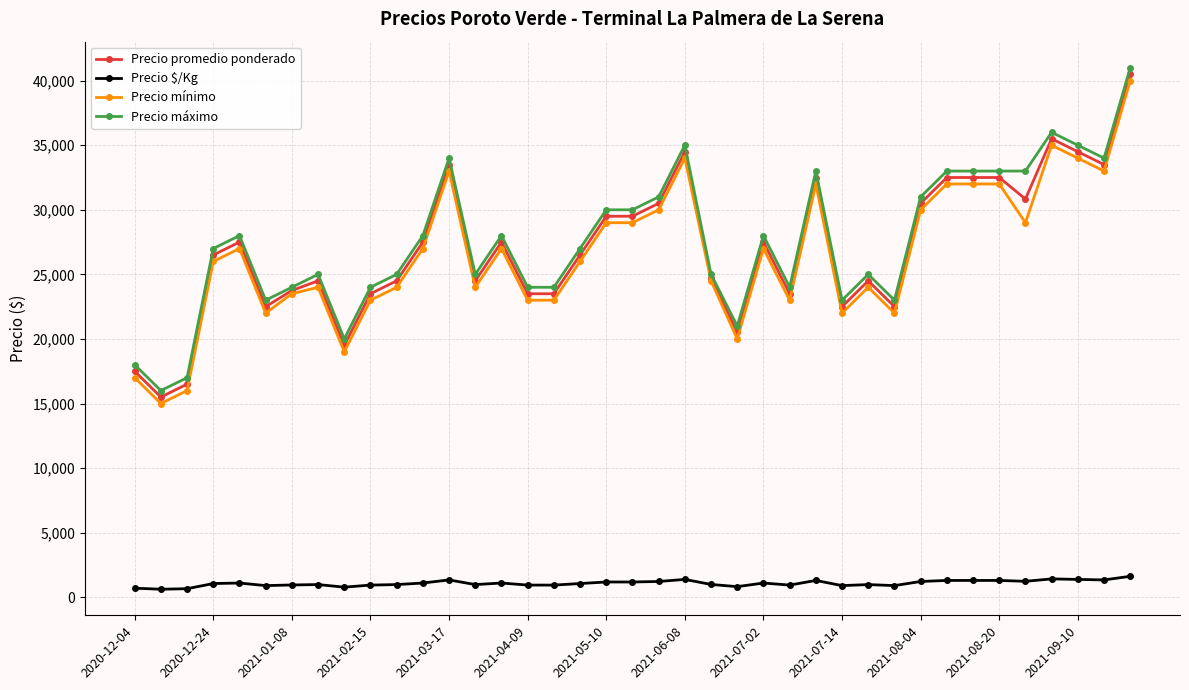

True or false: Precio máximo and Precio mínimo cross at least once.

False